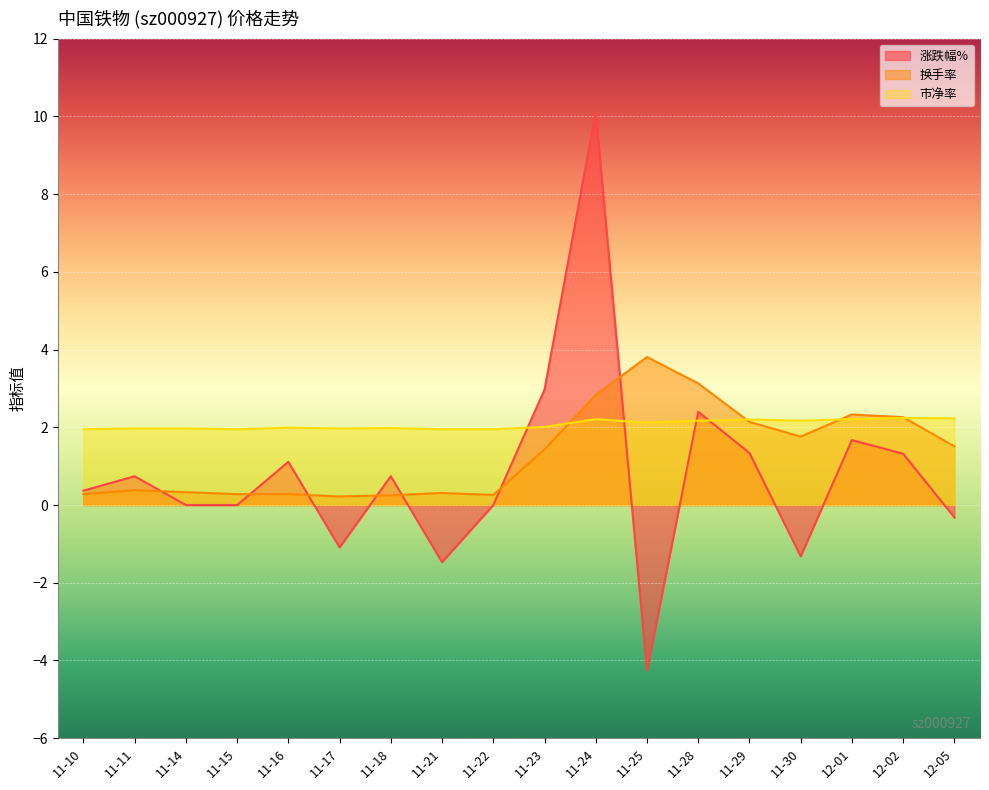

At how many categories does at least one series exceed -1?

18